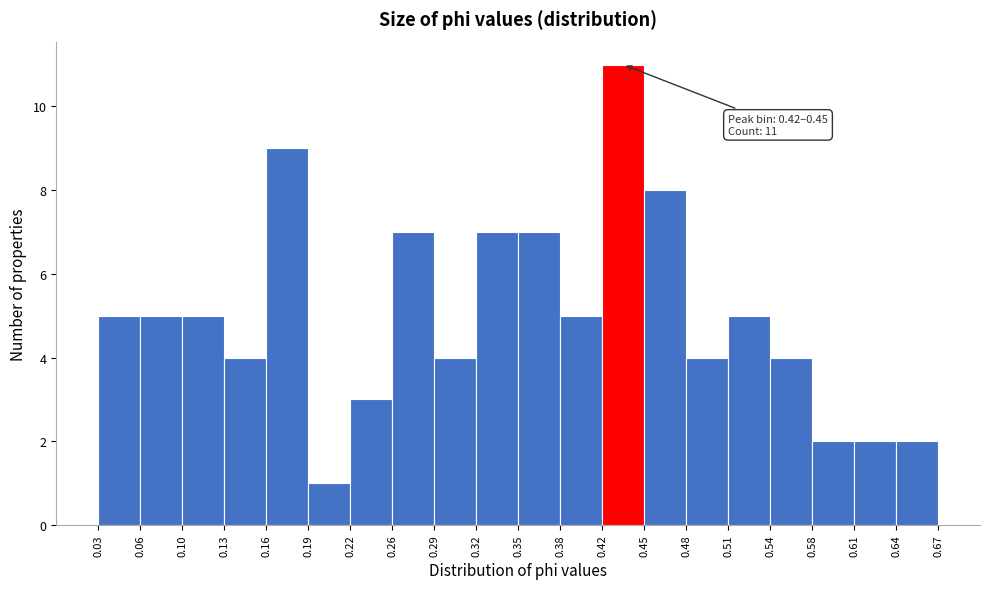

Over which range of the x-axis is the bar tallest?

0.42 to 0.45